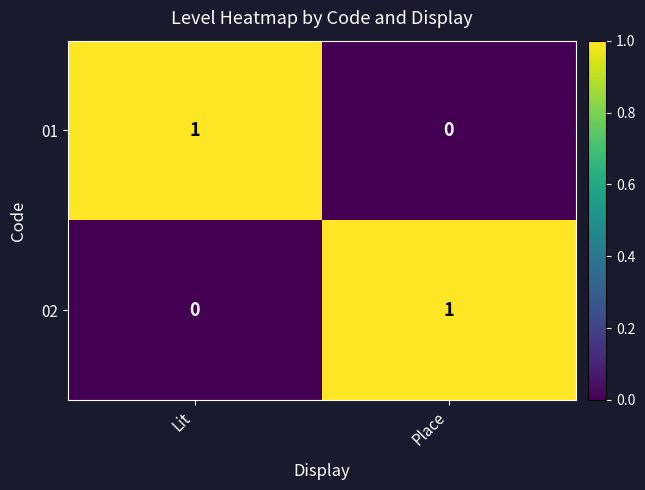

At which label does 01 reach its peak?

Lit